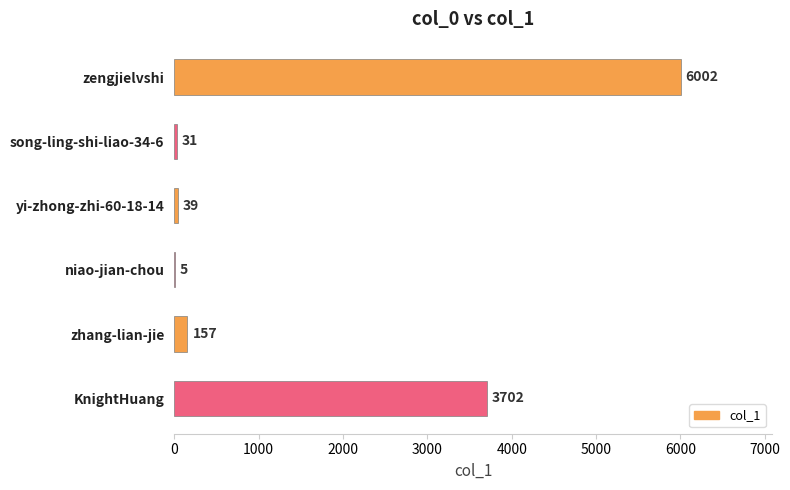

Which has a higher value, yi-zhong-zhi-60-18-14 or niao-jian-chou?

yi-zhong-zhi-60-18-14